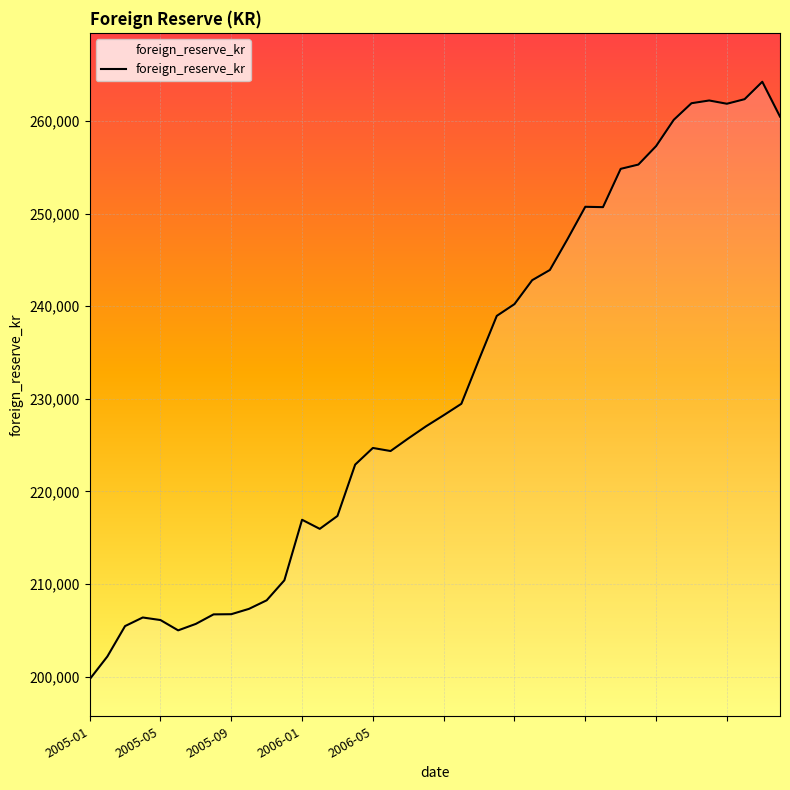

What is the greatest value displayed?

264246